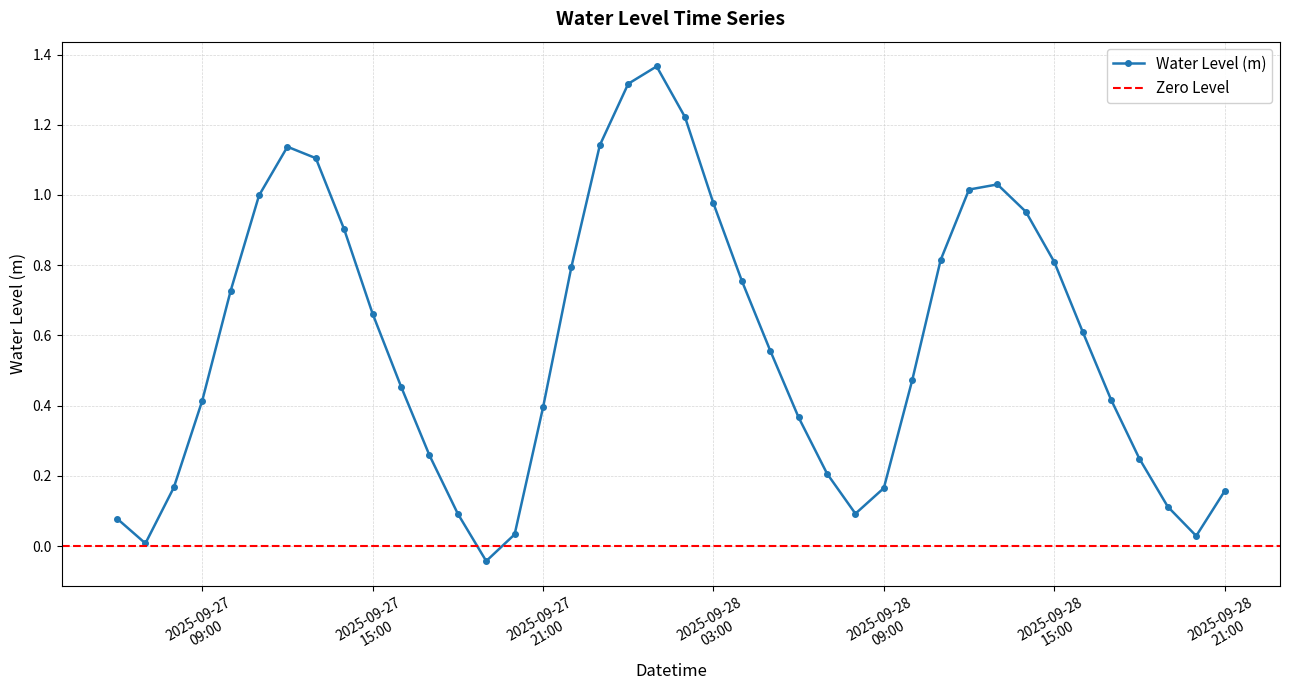

Between 2025-09-27 20:00:00 and 2025-09-27 06:00:00, which is larger?

2025-09-27 06:00:00